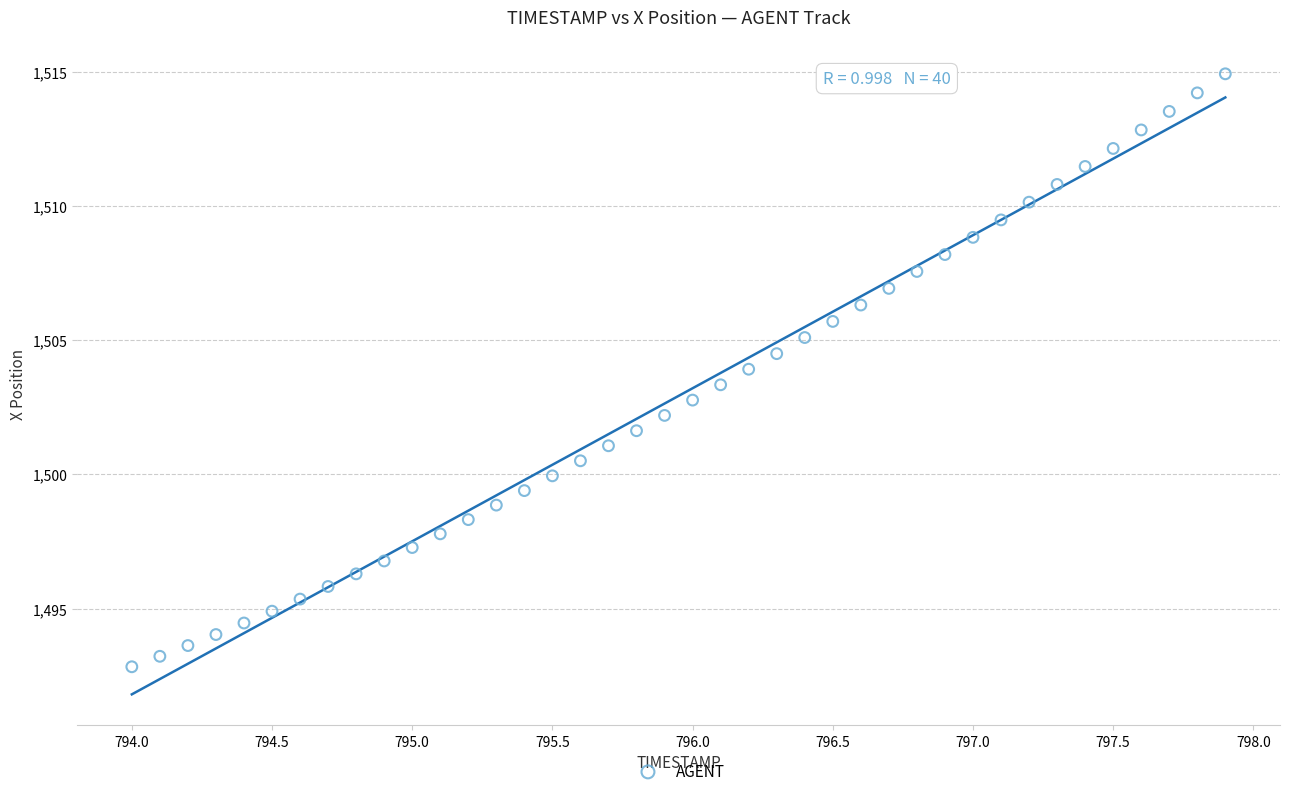

What is the range of Y values (max minus min)?

22.1